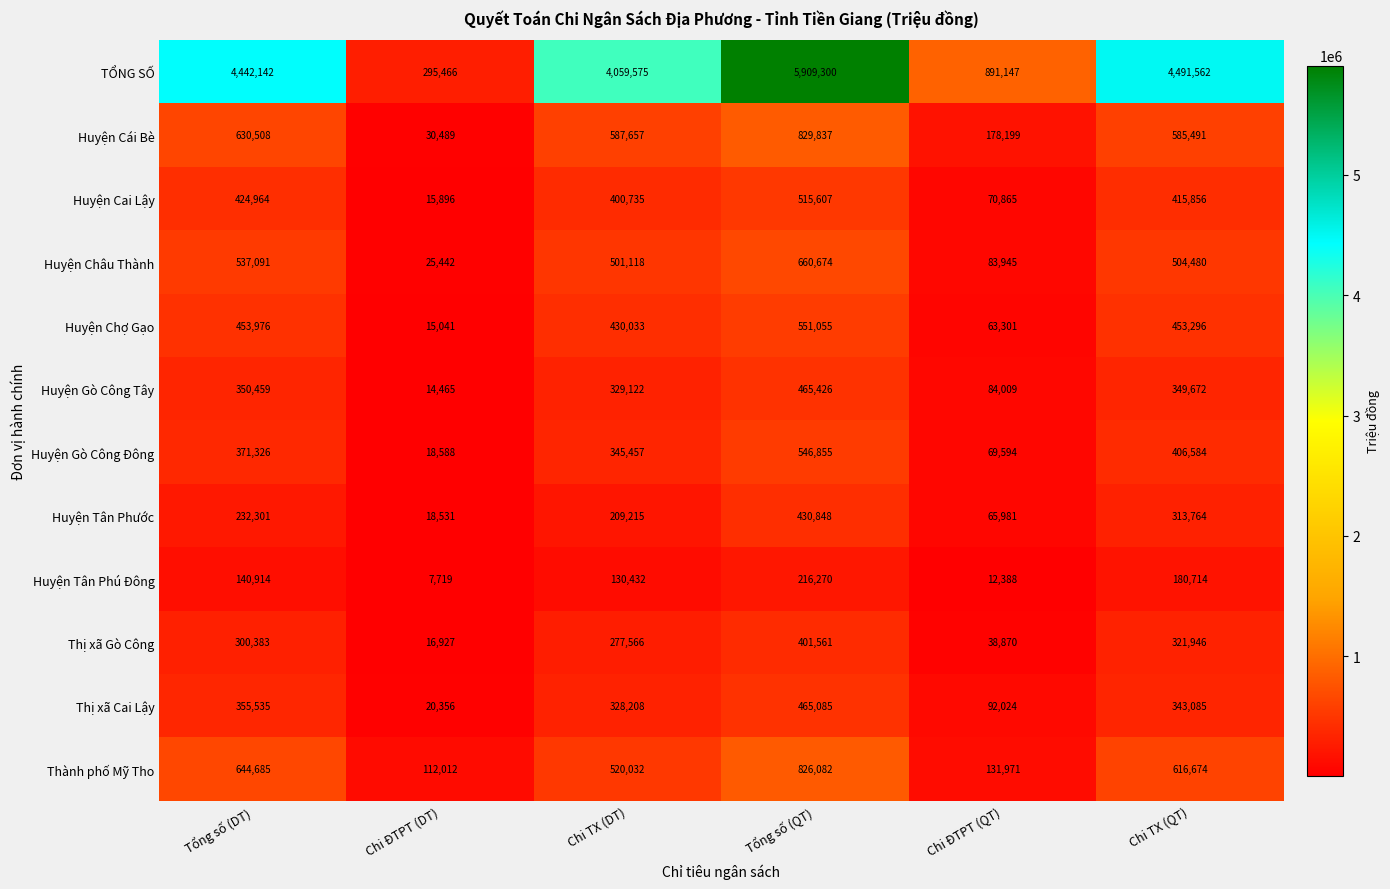

At which category is the sum across all series the highest?

Tổng số (QT)